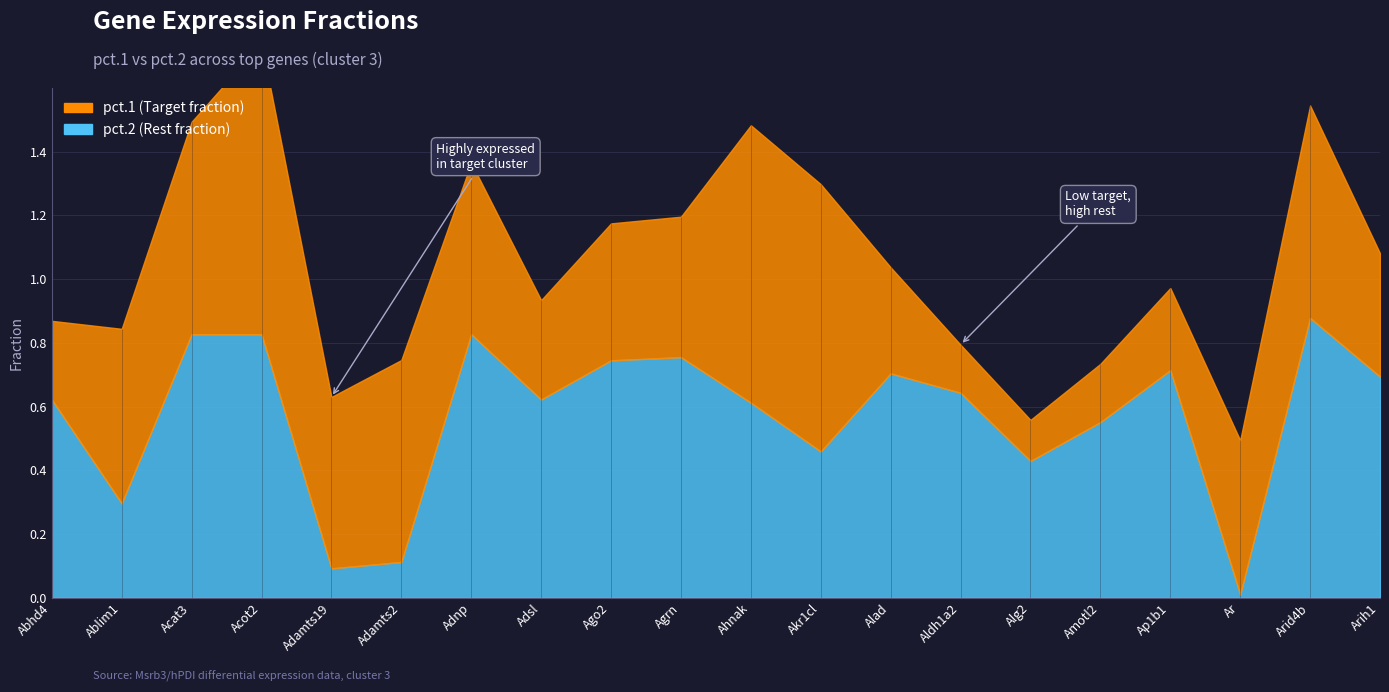

Reading right to left, what are all the values shown in this chart?

pct.1: 0.4	0.7	0.5	0.3	0.2	0.1	0.2	0.3	0.8	0.9	0.4	0.4	0.3	0.5	0.6	0.5	0.9	0.7	0.5	0.2
pct.2: 0.7	0.9	0.0	0.7	0.6	0.4	0.6	0.7	0.5	0.6	0.8	0.7	0.6	0.8	0.1	0.1	0.8	0.8	0.3	0.6